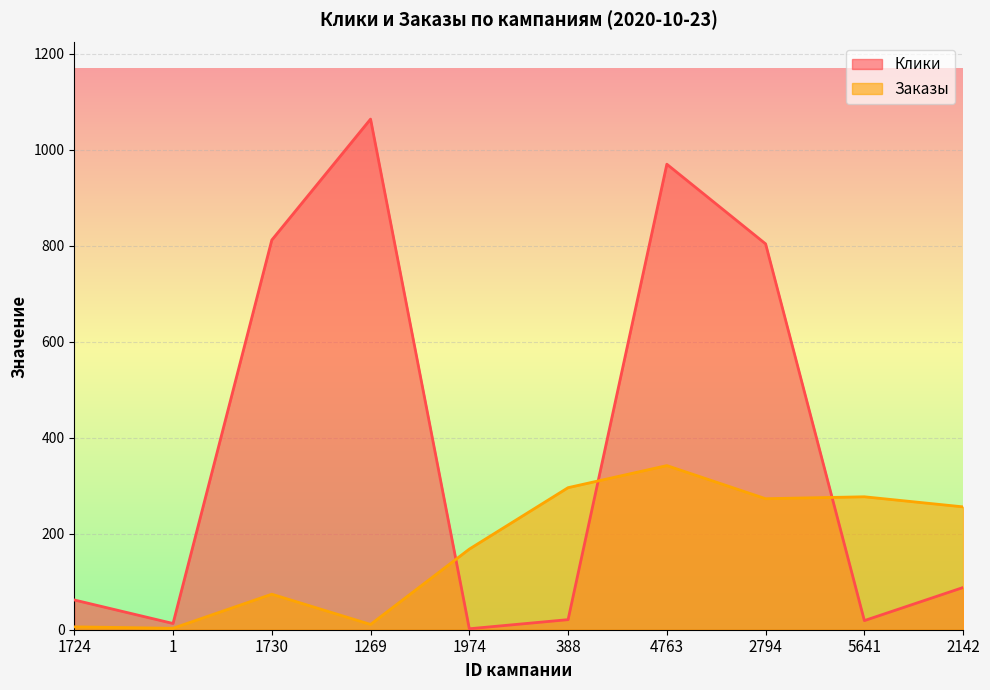

At which label does Клики first exceed 88?

1730